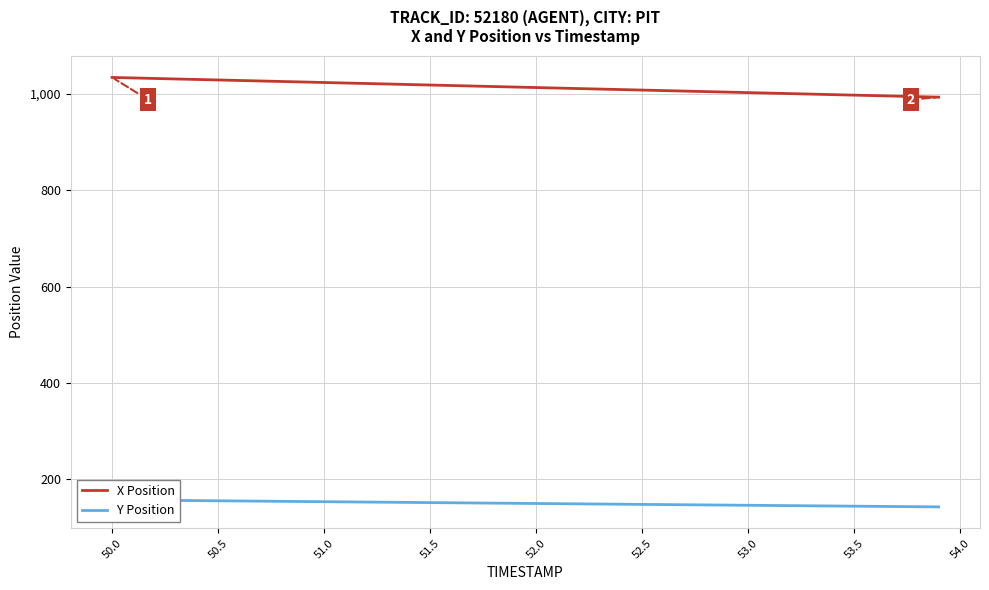

Which series has the widest spread of values?

X Position